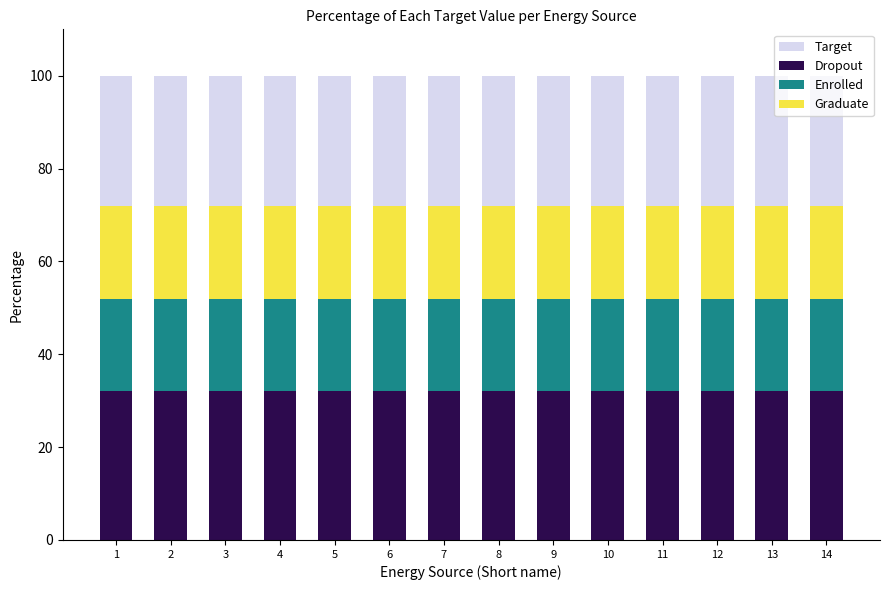

What is the highest value of the Dropout series?

32